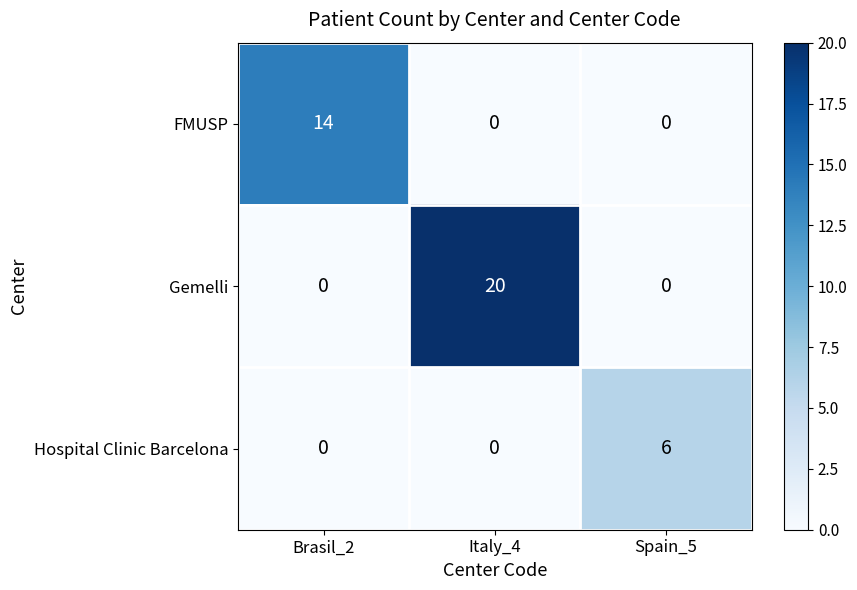

At which category is the sum across all series the highest?

Italy_4